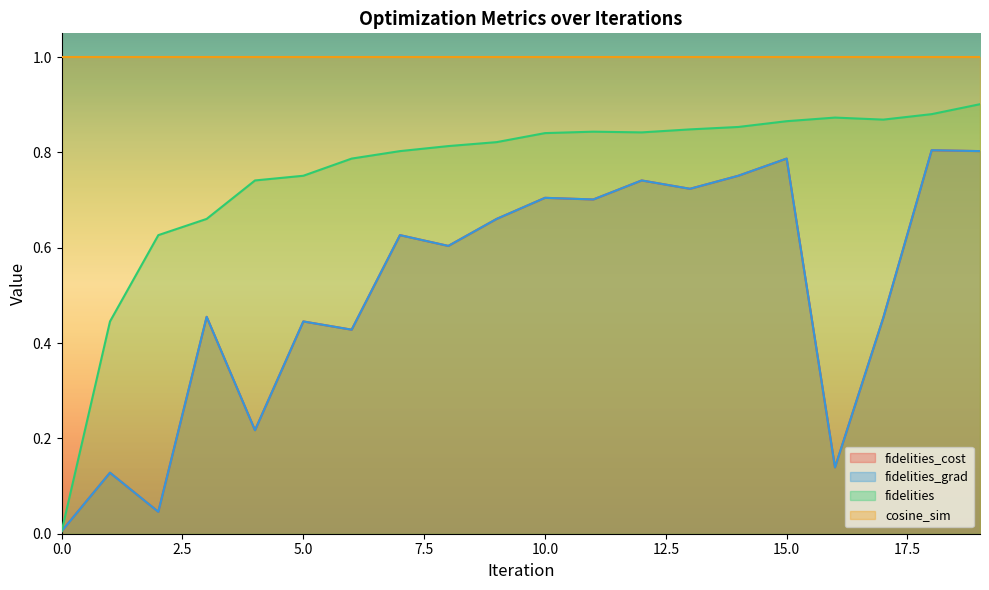

What is the approximate value of fidelities_cost at 6?

0.4